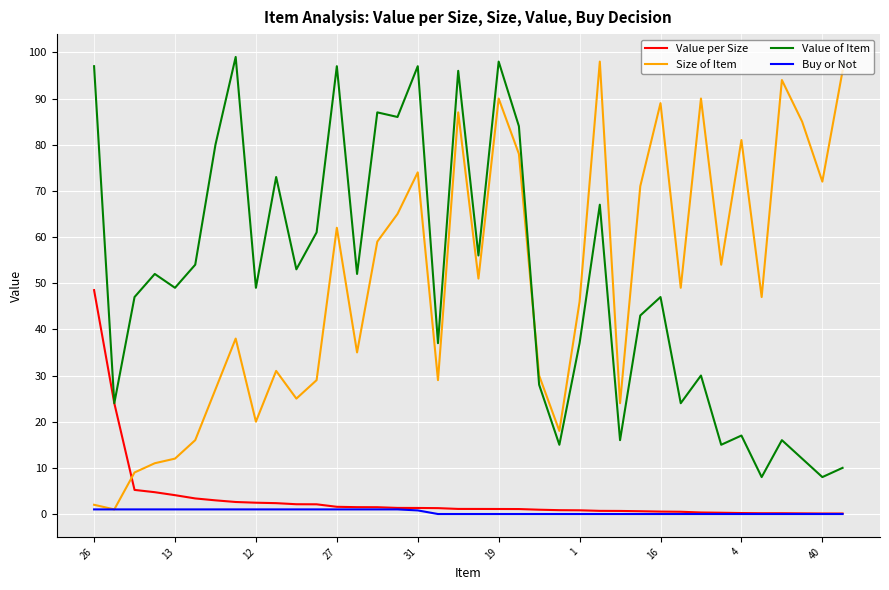

What is the greatest value displayed?

99.0